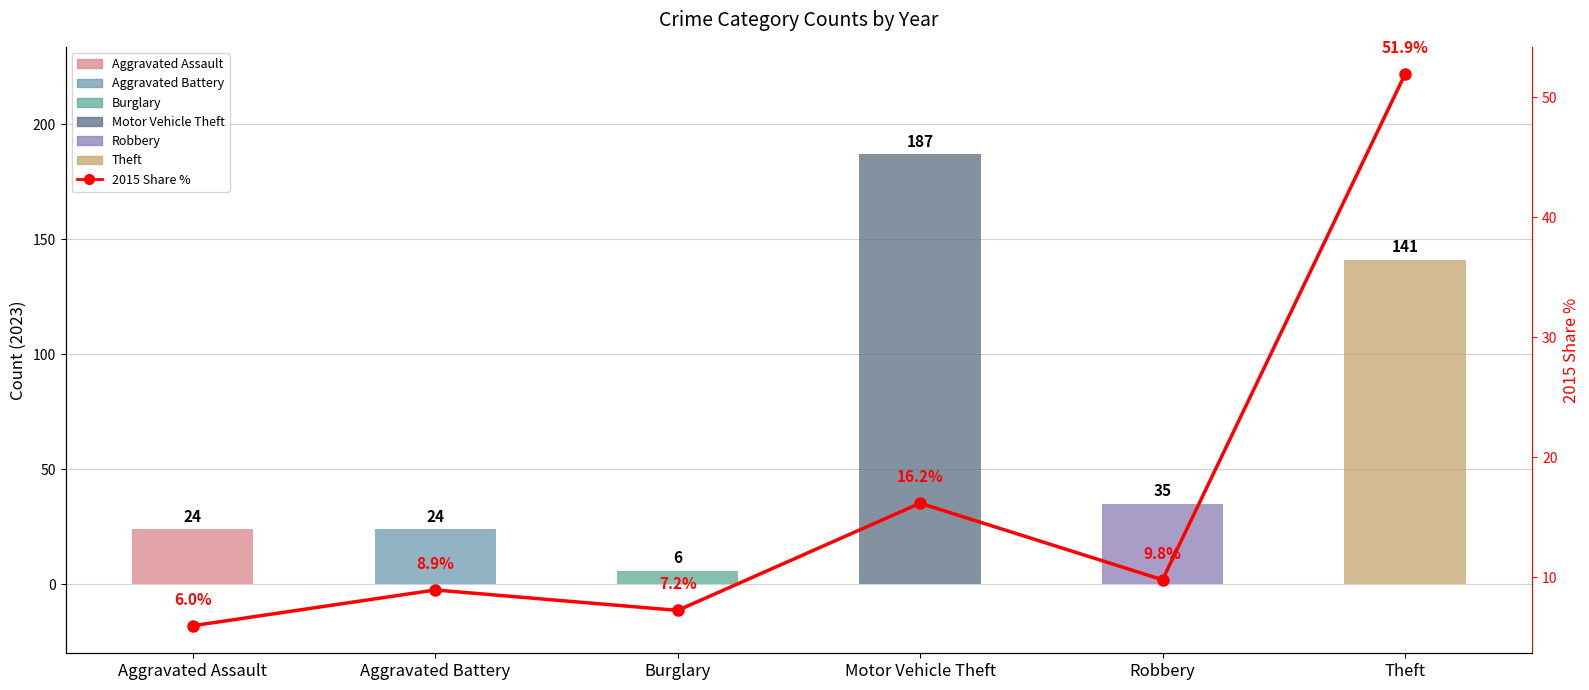

What position from the right is Aggravated Battery?

5